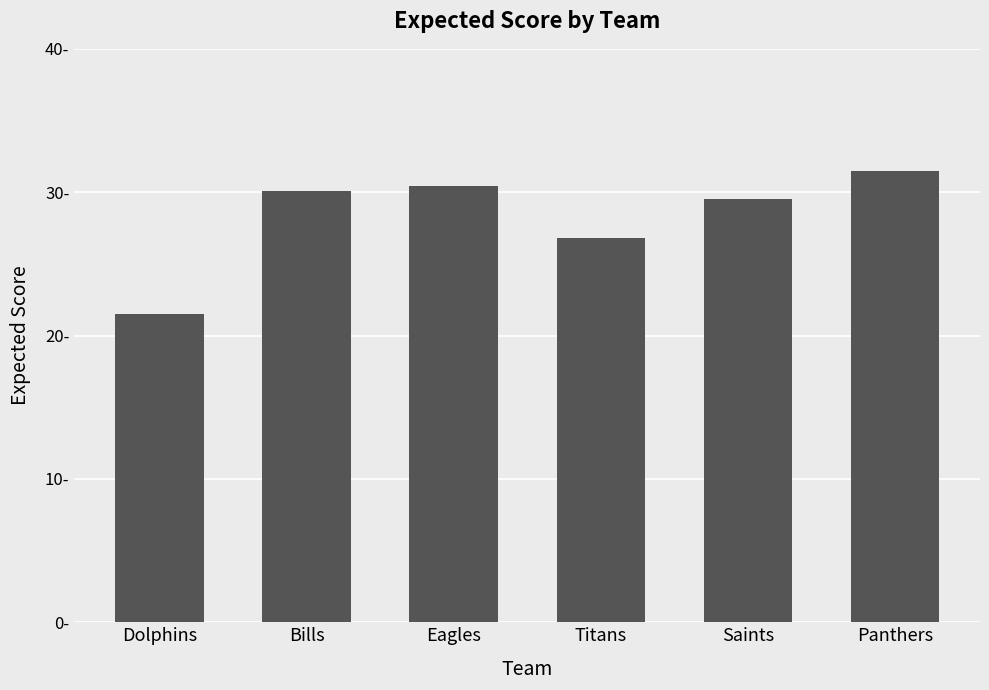

Rank the categories by value from highest to lowest.

Panthers, Eagles, Bills, Saints, Titans, Dolphins